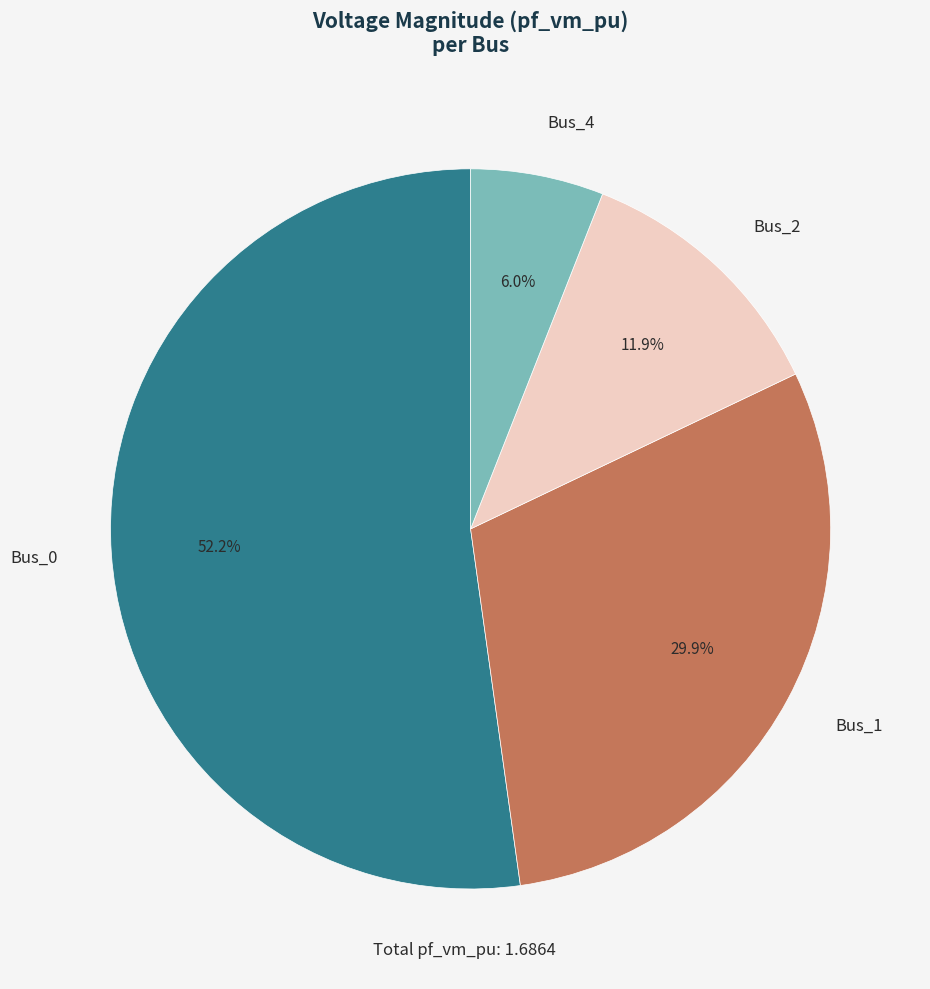

How many segments does this pie chart have?

4